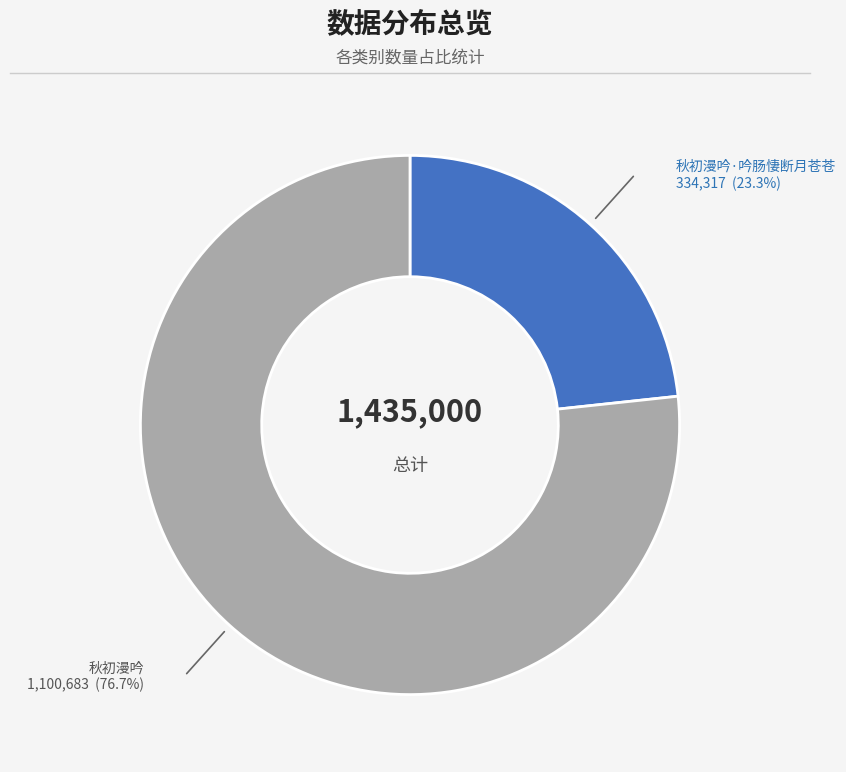

What is the smallest slice in the pie chart?

秋初漫吟·吟肠悽断月苍苍